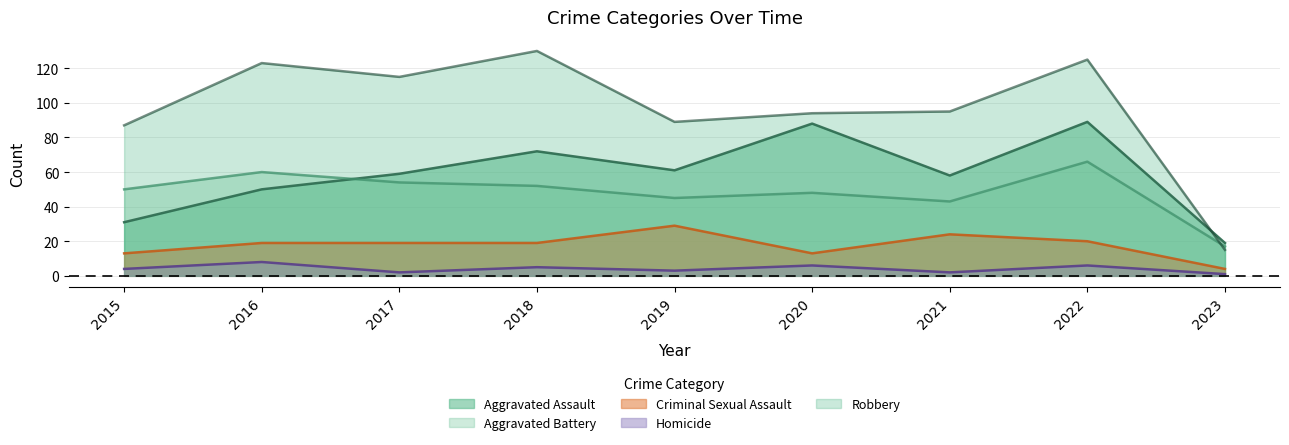

Reading left to right, transcribe all the data shown in this chart.

Aggravated Assault: 2015=31	2016=50	2017=59	2018=72	2019=61	2020=88	2021=58	2022=89	2023=19
Aggravated Battery: 2015=50	2016=60	2017=54	2018=52	2019=45	2020=48	2021=43	2022=66	2023=17
Criminal Sexual Assault: 2015=13	2016=19	2017=19	2018=19	2019=29	2020=13	2021=24	2022=20	2023=4
Homicide: 2015=4	2016=8	2017=2	2018=5	2019=3	2020=6	2021=2	2022=6	2023=1
Robbery: 2015=87	2016=123	2017=115	2018=130	2019=89	2020=94	2021=95	2022=125	2023=15